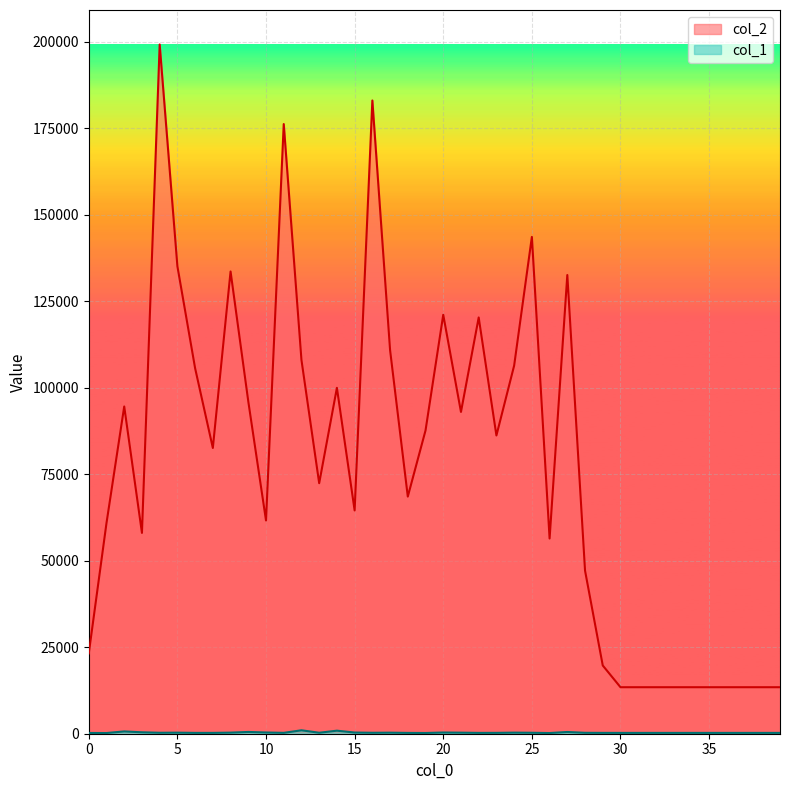

At how many categories does at least one series exceed 141610?

4